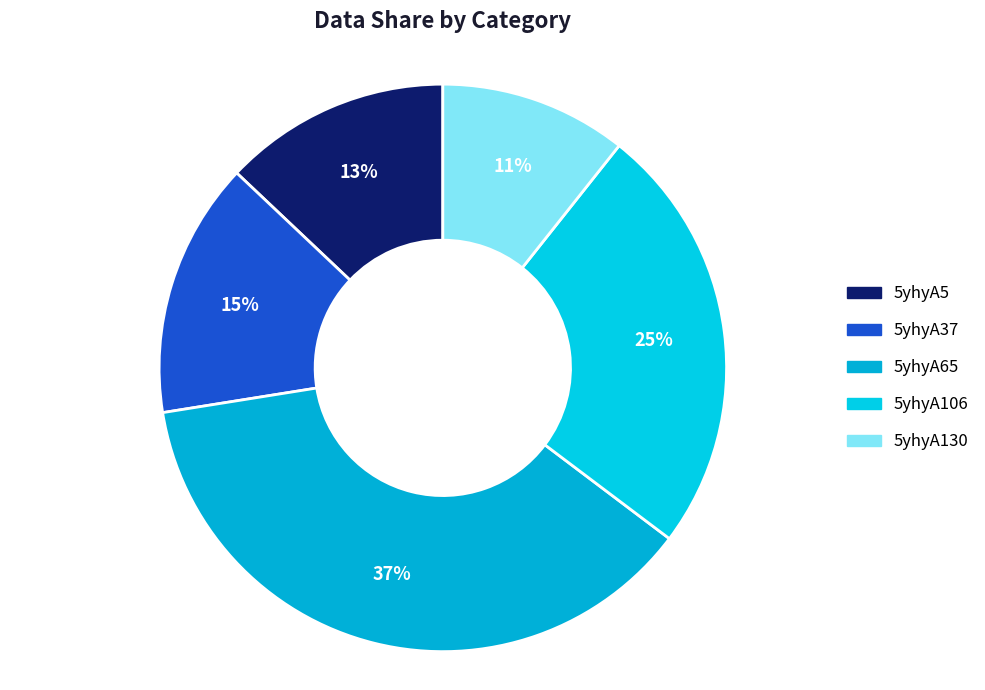

Is 5yhyA5 the majority of the pie?

No